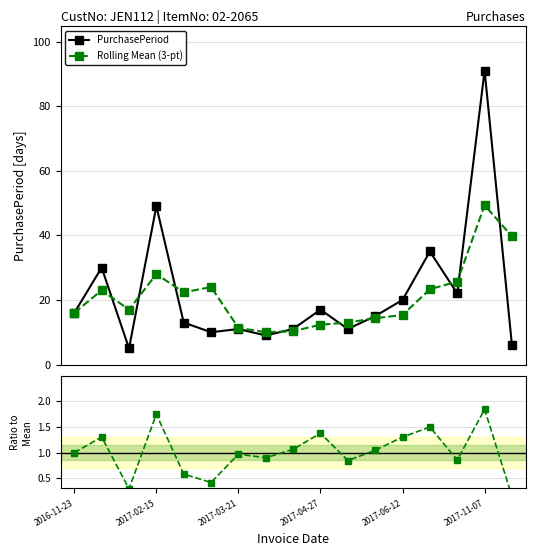

What is the minimum value for PurchasePeriod?

5.0